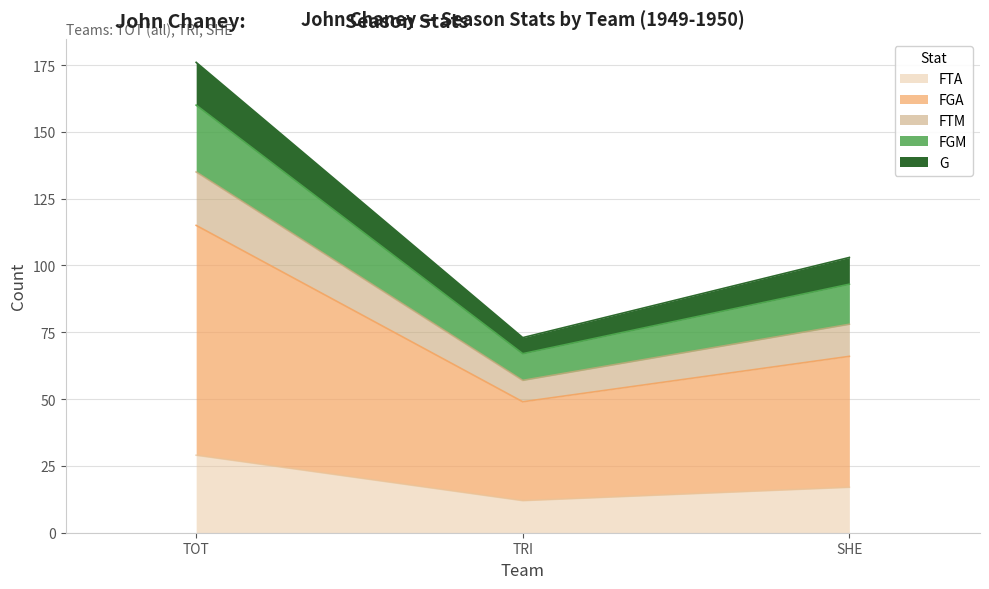

Which category has the highest value in the FTA series?

TOT